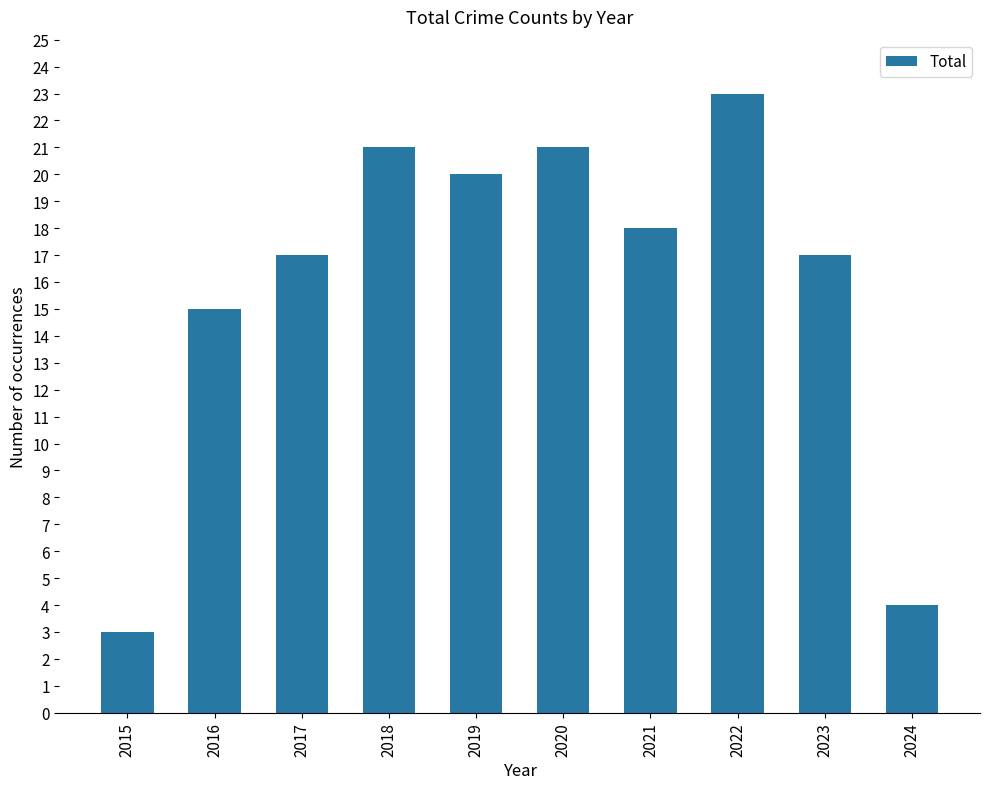

Where is the data nearest to the value 13?

2016